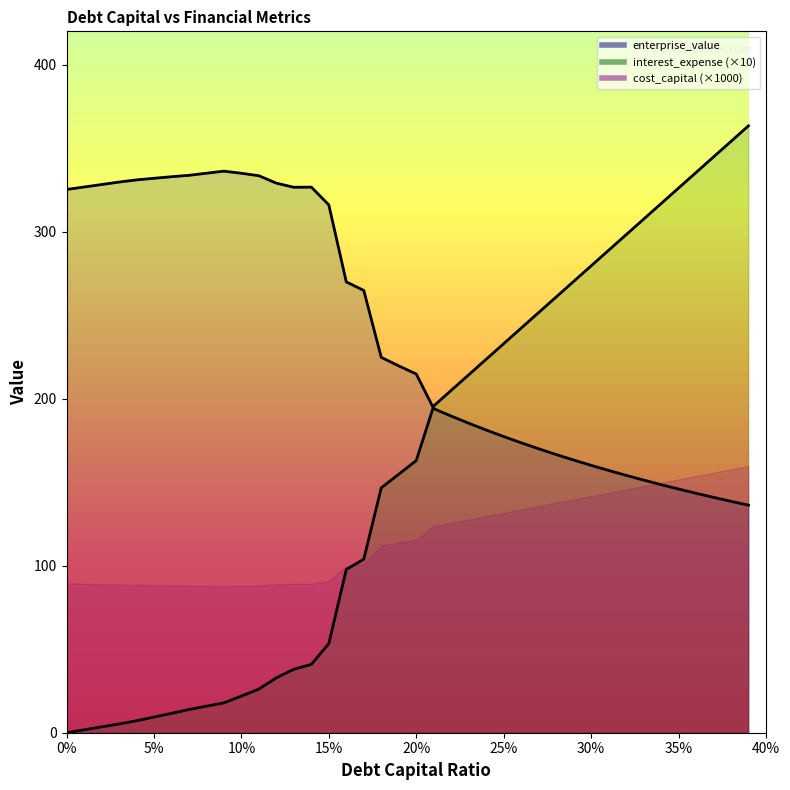

Which series has the largest total across all categories?

cost_capital